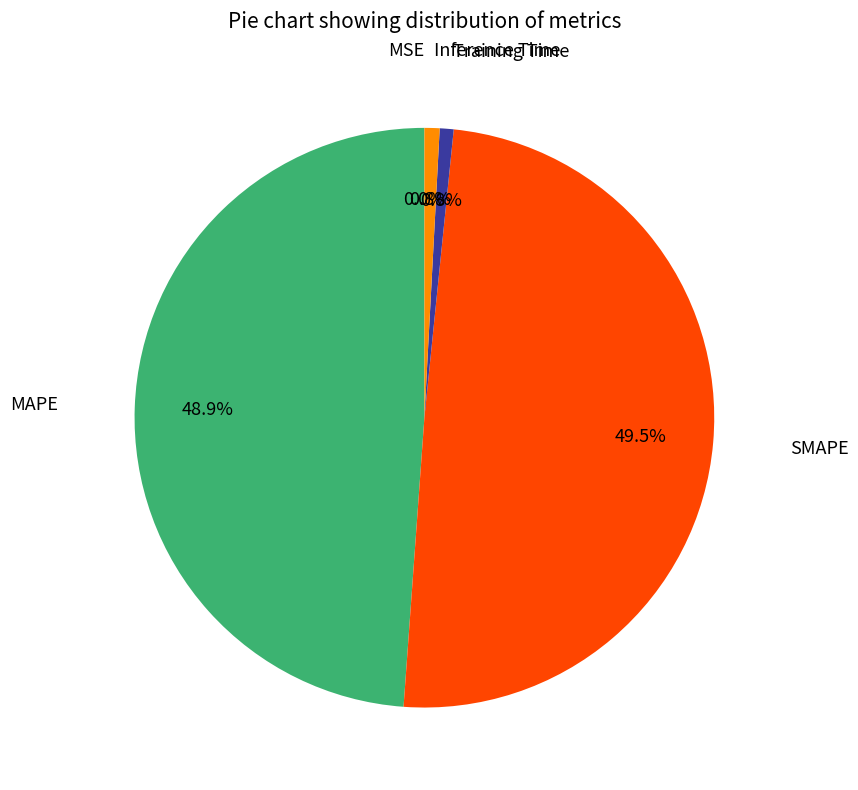

To the nearest percent, what is the average slice percentage?

20%